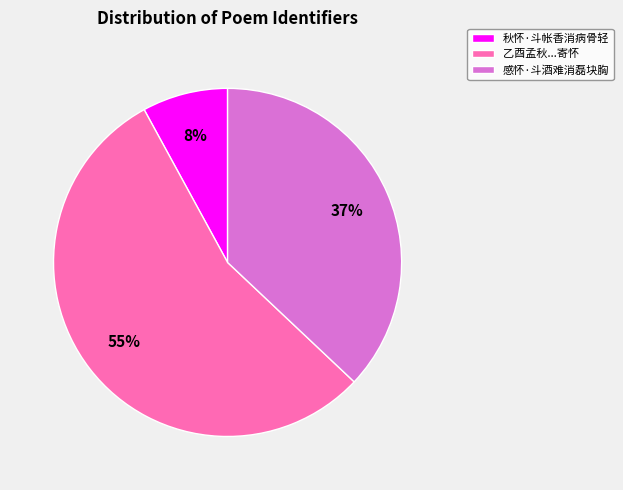

To the nearest percent, what percentage of the pie is 秋怀·斗帐香消病骨轻?

8%